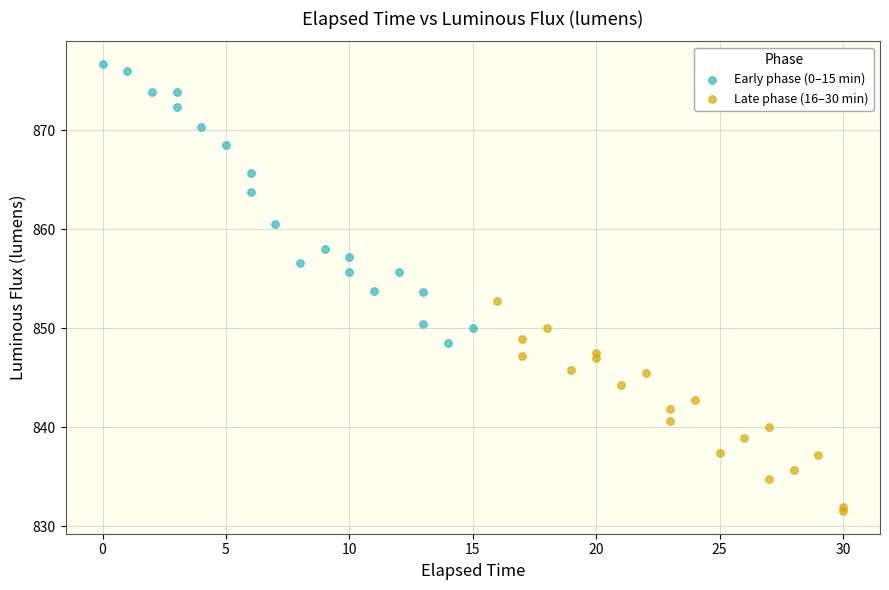

Which series contains the lowest Y value?

Late phase (16–30 min)